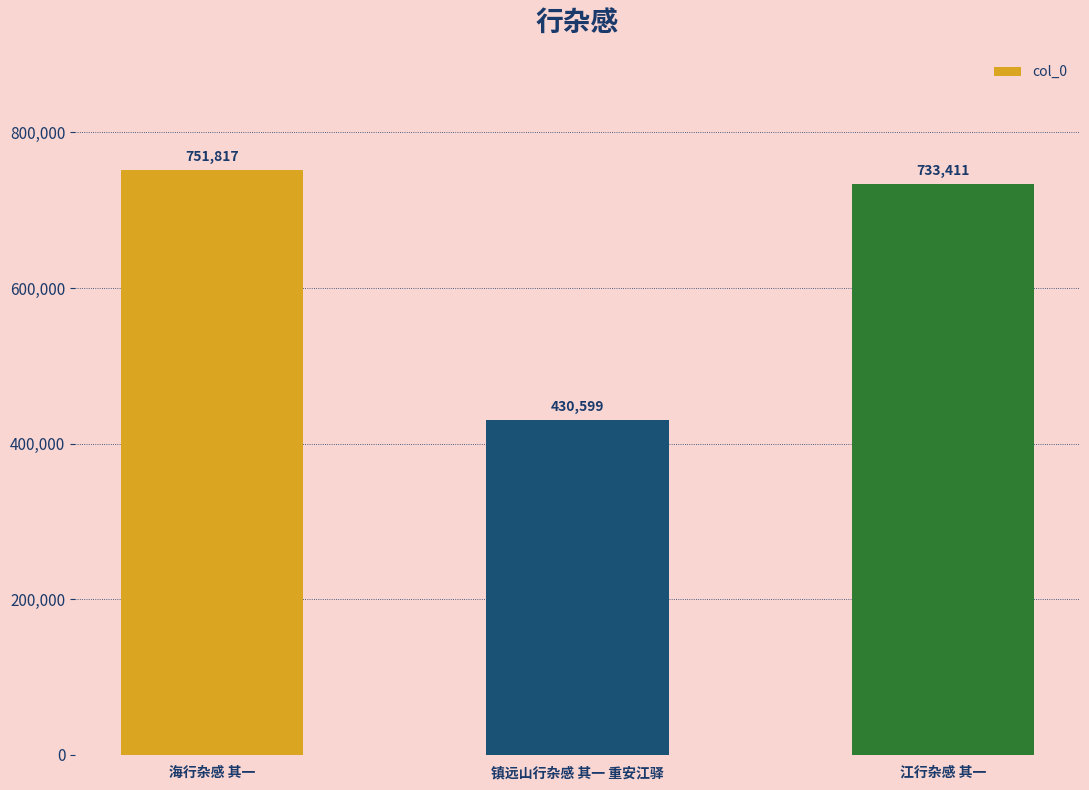

Count the number of categories in the chart.

3